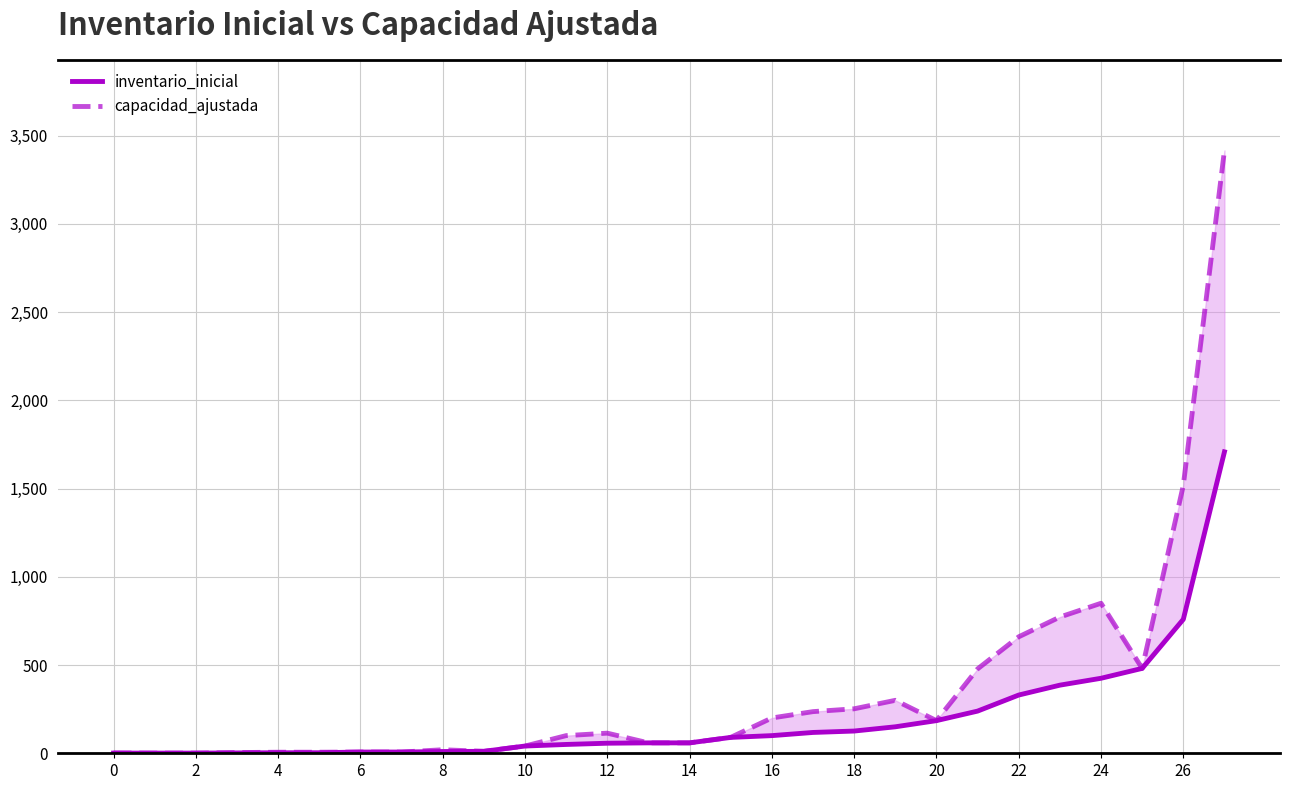

Where does the inventario_inicial series first go above 59?

15